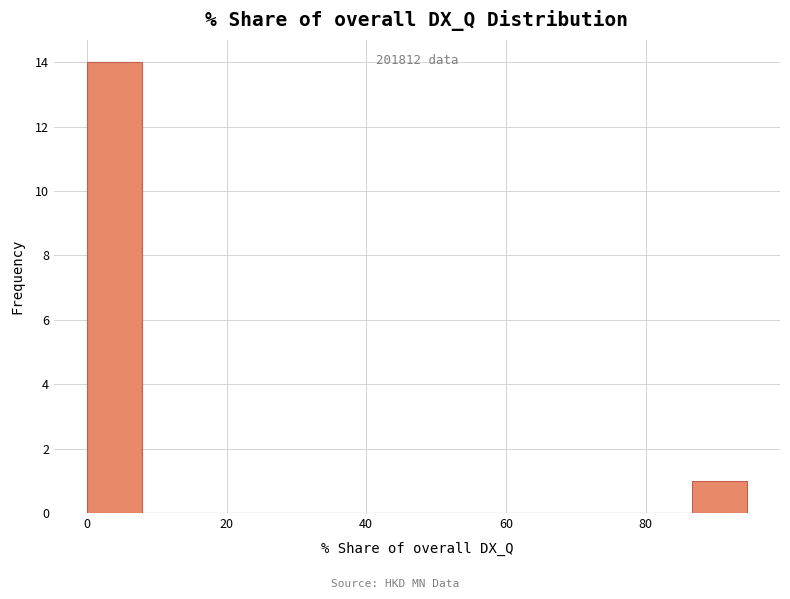

Read against the x-axis, roughly where is the centre of the tallest bar?

4